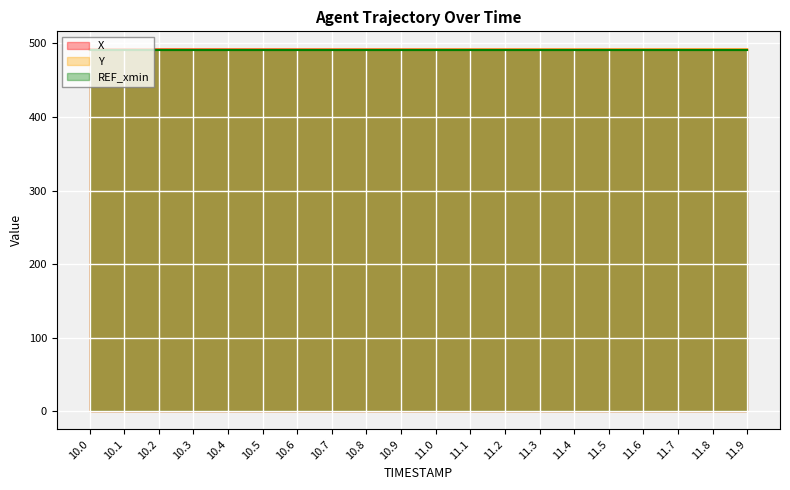

What is the difference between the second highest and second lowest values in the Y series?

0.4